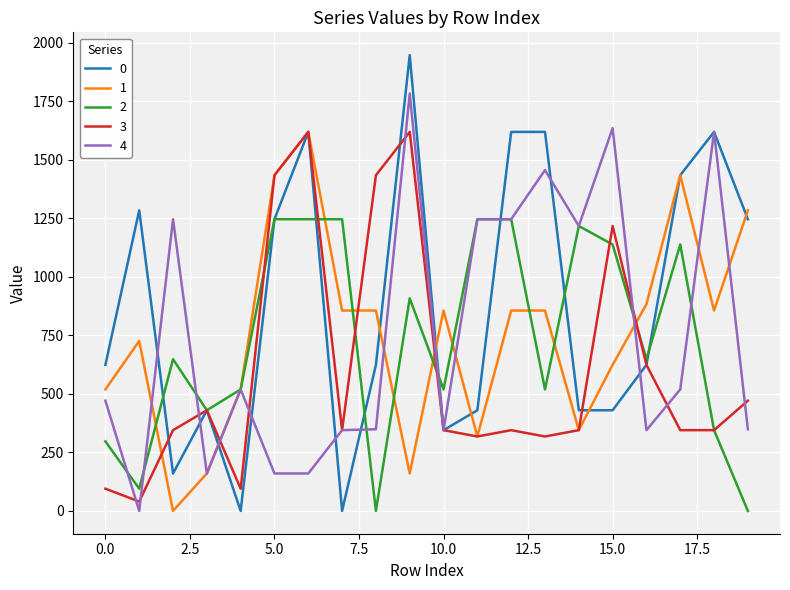

What is the greatest value displayed?

1947.0